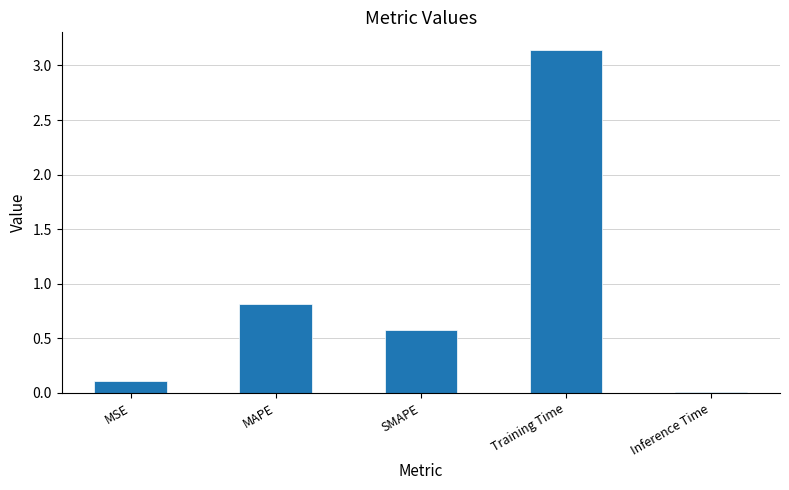

Between Training Time and SMAPE, which is larger?

Training Time